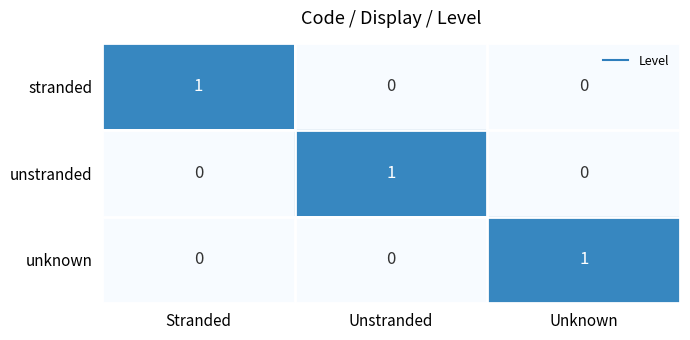

Reading left to right, what are all the values shown in this chart?

stranded: 1	0	0
unstranded: 0	1	0
unknown: 0	0	1